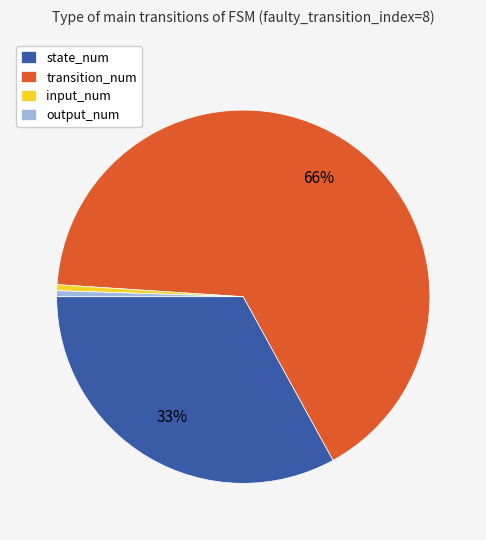

What is the ratio of the value at output_num to the value at input_num?

1.0